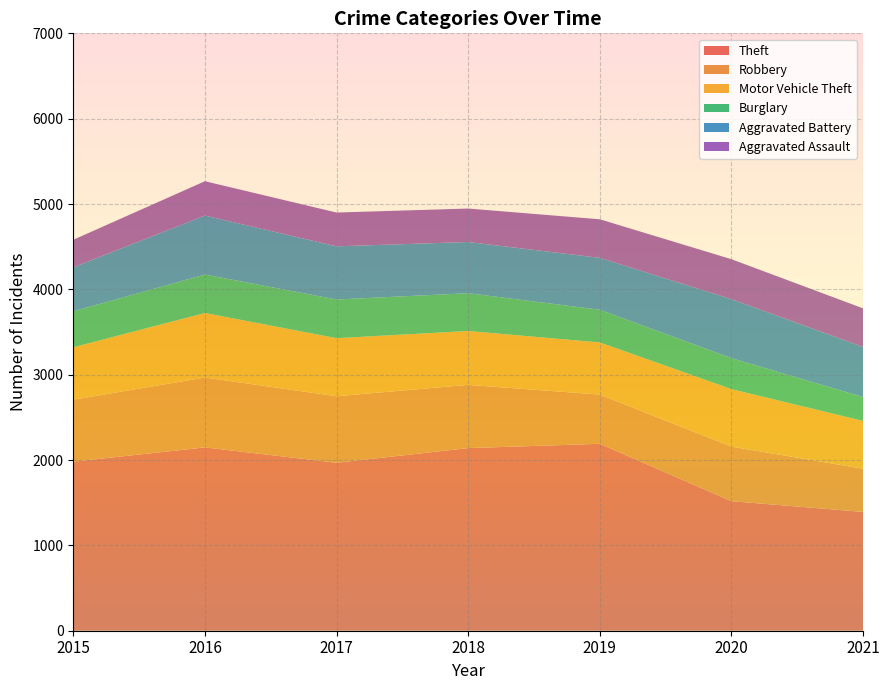

Reading right to left, extract all data points from this chart.

Theft: 1392	1518	2190	2140	1968	2148	1981
Robbery: 506	639	577	741	780	819	726
Motor Vehicle Theft: 560	674	611	631	680	756	614
Burglary: 280	363	383	443	453	451	422
Aggravated Battery: 587	691	608	600	623	691	515
Aggravated Assault: 452	468	452	392	396	402	323